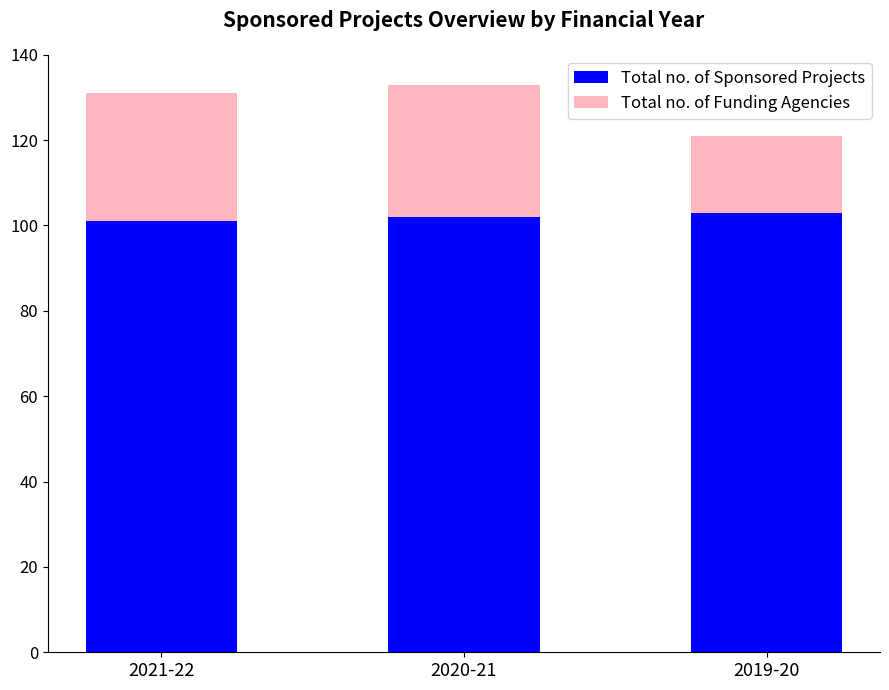

What is the sum of the Total no. of Sponsored Projects values at 2021-22 and 2019-20?

204